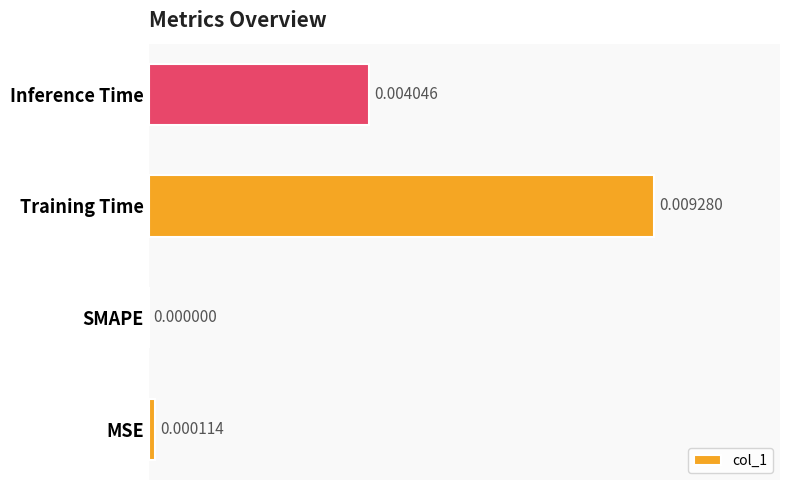

Are the bars horizontal?

Yes